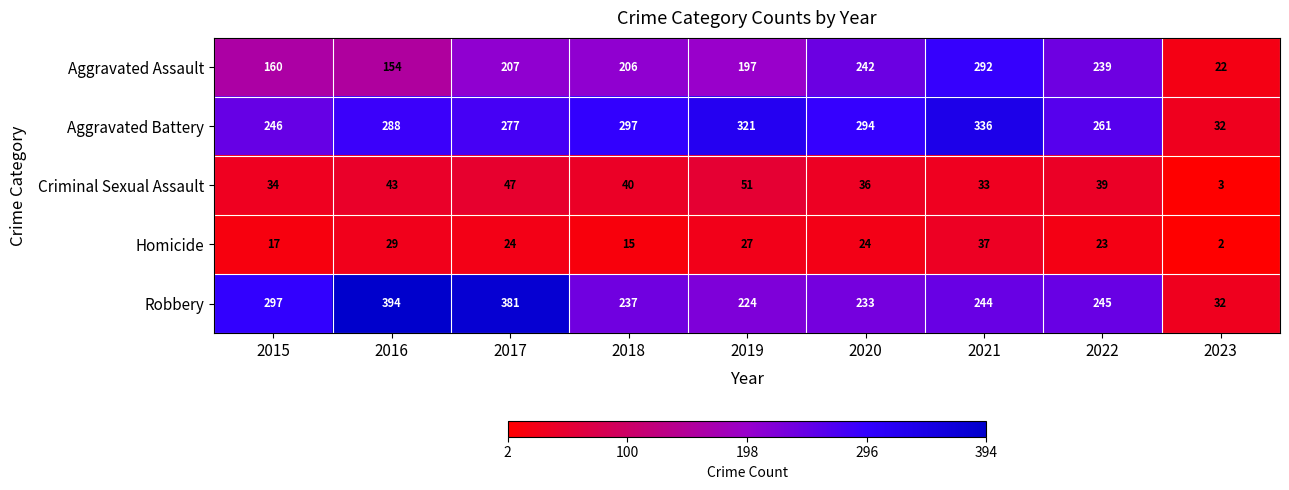

Rank the series by their maximum value, from highest to lowest.

Robbery, Aggravated Battery, Aggravated Assault, Criminal Sexual Assault, Homicide